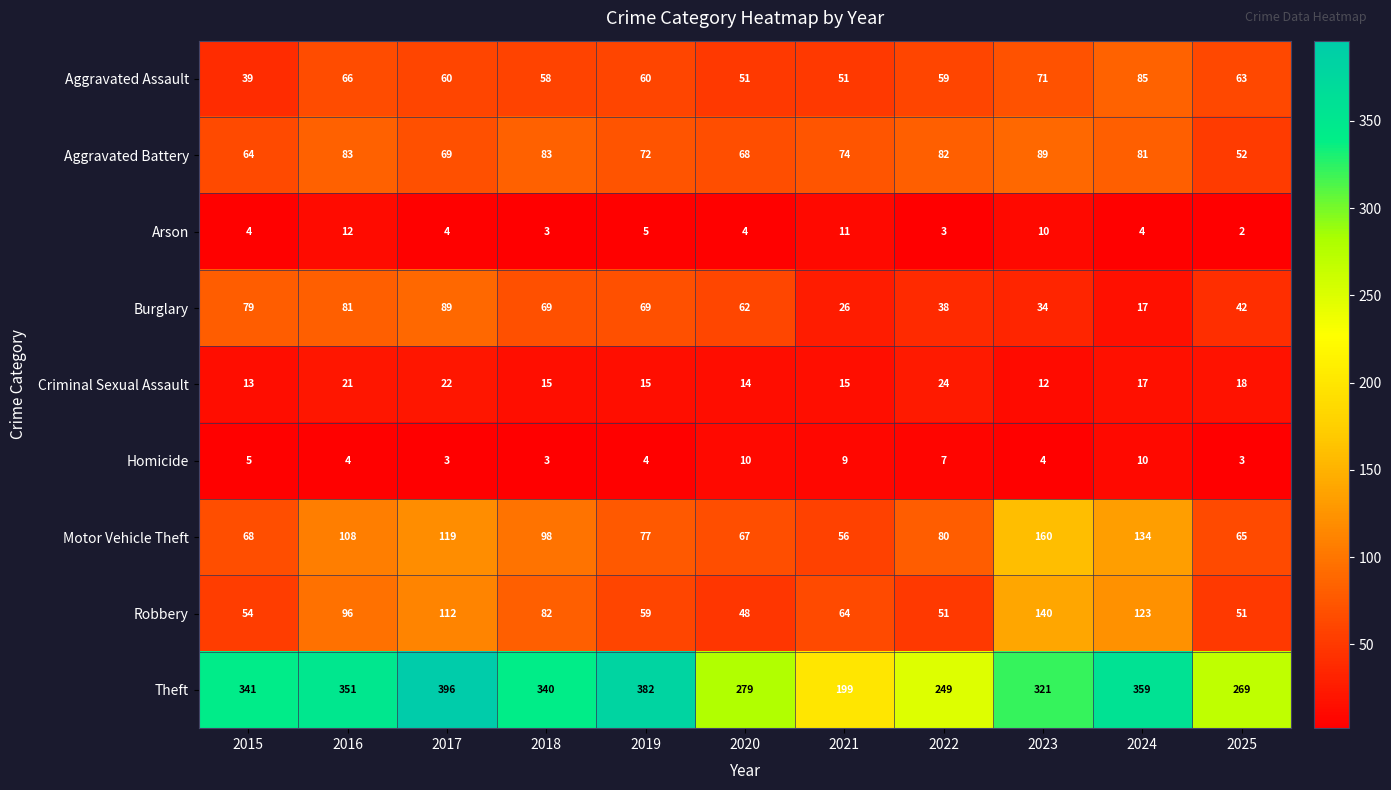

What is the approximate value of Burglary at 2021, to the nearest 10?

30